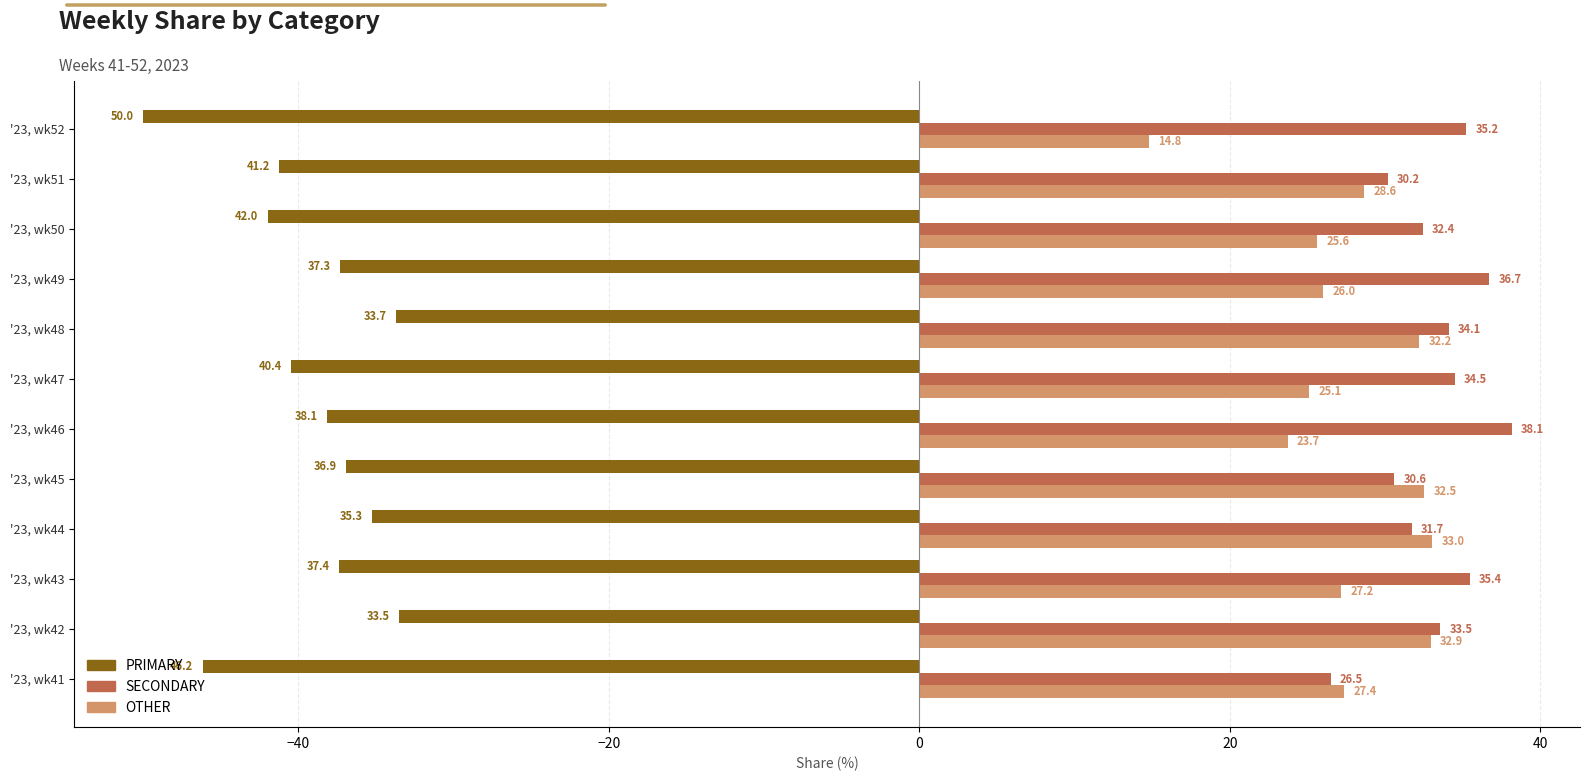

At which category does the chart reach its minimum across all series?

'23, wk52